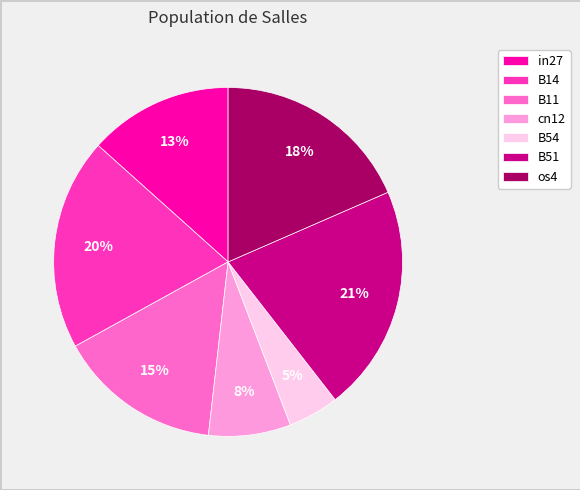

Which slice is the largest?

B51